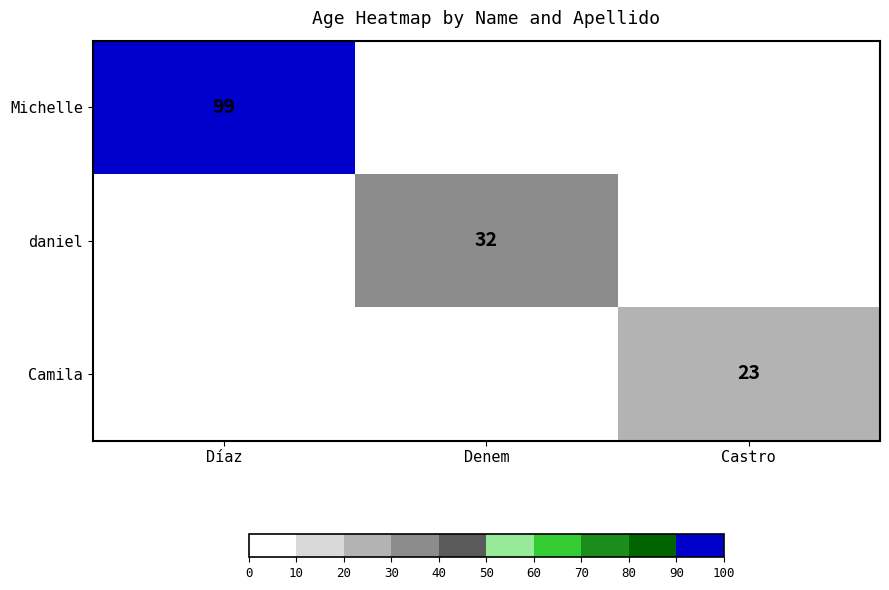

Which has a higher value, Castro or Díaz?

Díaz